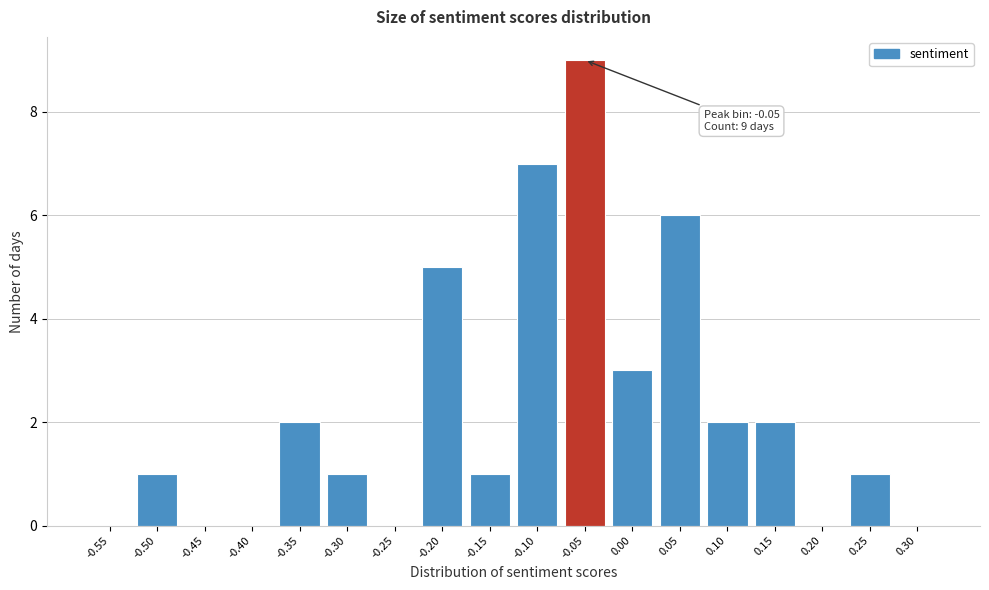

Reading left to right, what are all the values shown in this chart?

-0.55=0	-0.50=1	-0.45=0	-0.40=0	-0.35=2	-0.30=1	-0.25=0	-0.20=5	-0.15=1	-0.10=7	-0.05=9	0.00=3	0.05=6	0.10=2	0.15=2	0.20=0	0.25=1	0.30=0